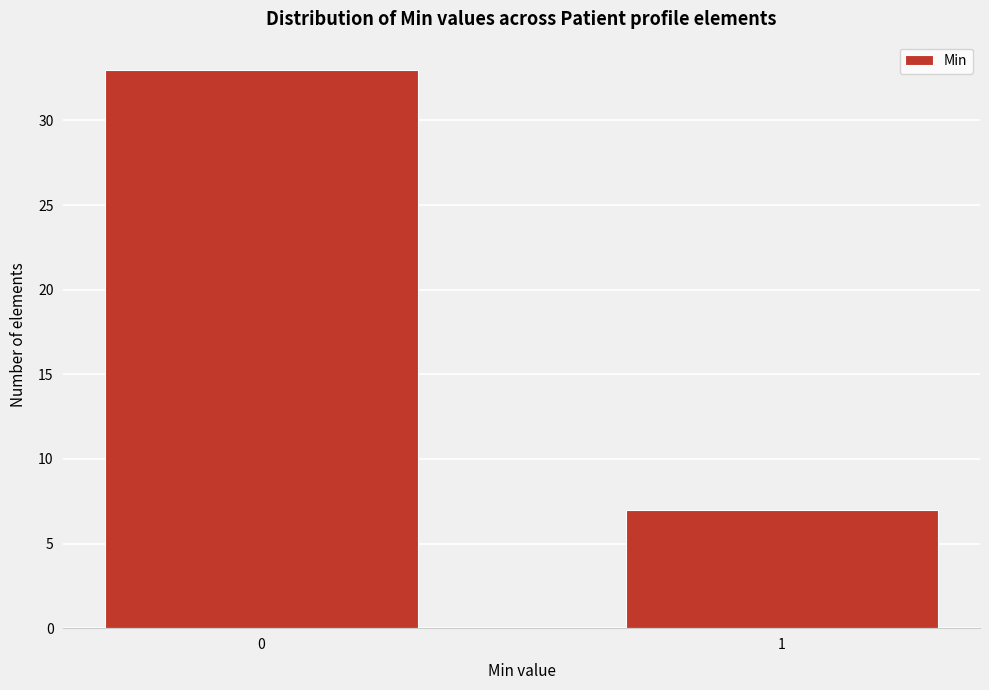

Reading left to right, what are all the values shown in this chart?

33	7